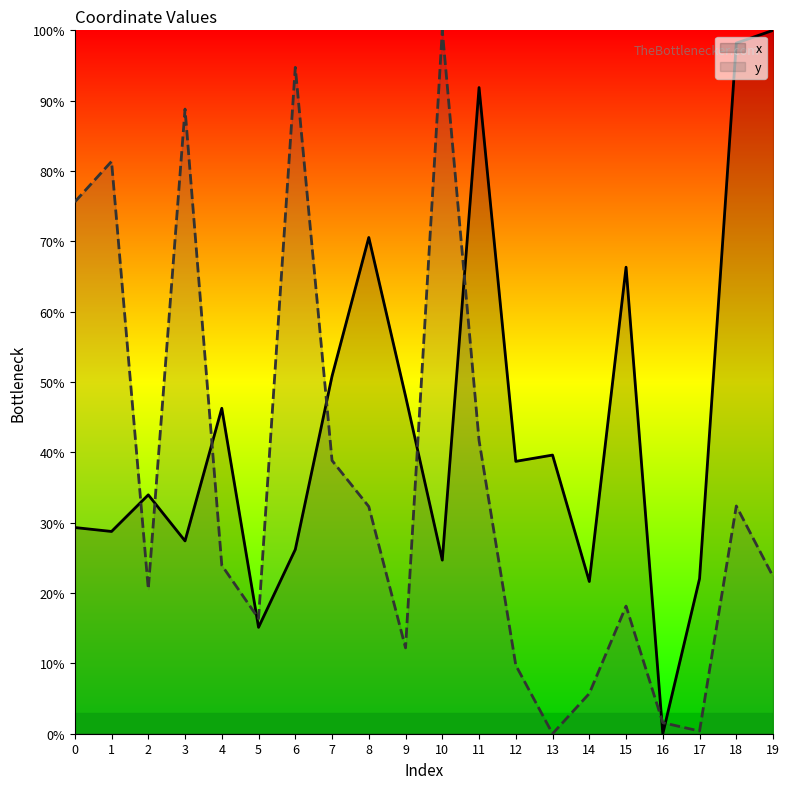

What is the difference between the second highest and second lowest values in the x series?

83.1